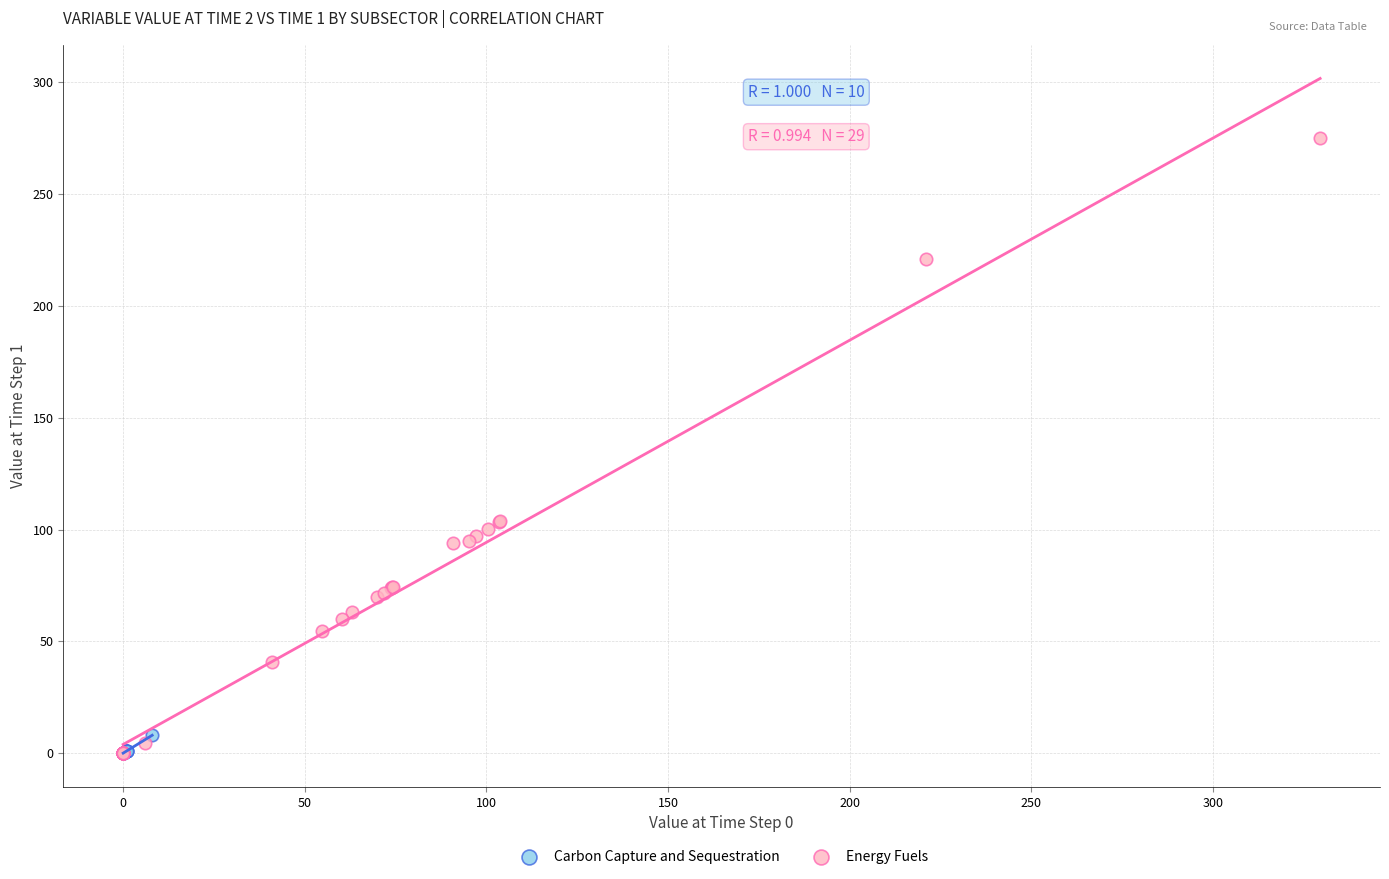

Which series reaches the maximum Y coordinate?

Energy Fuels